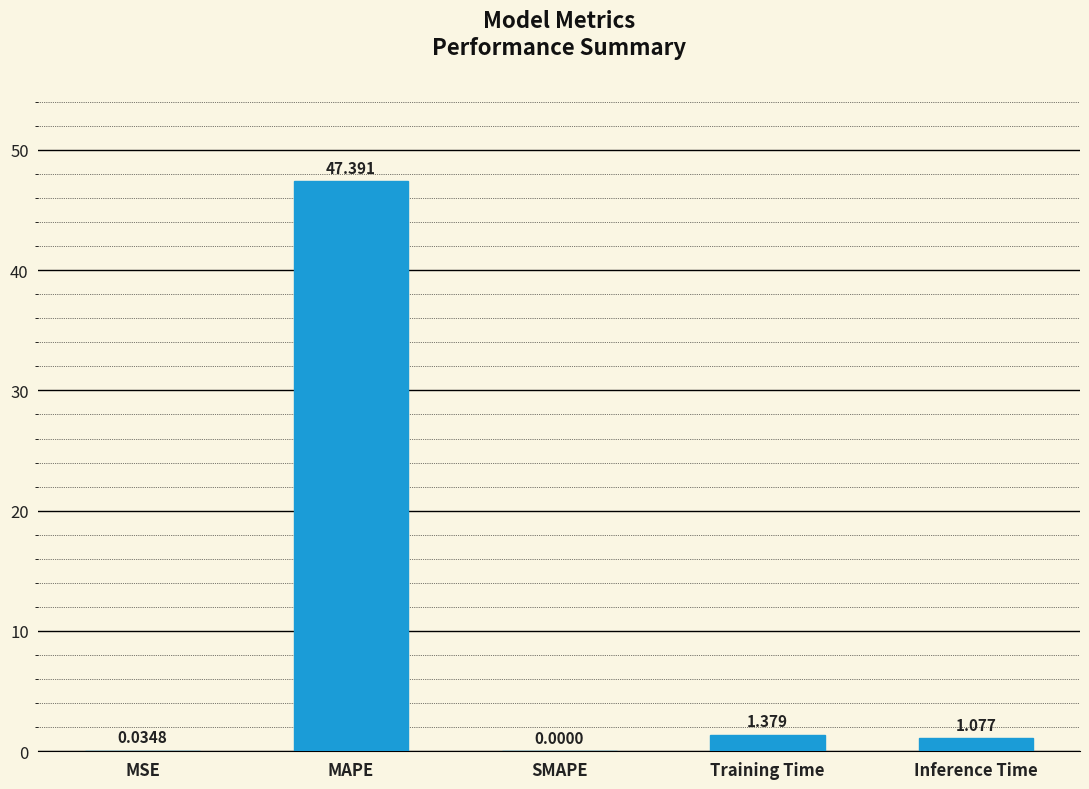

Count the number of categories in the chart.

5